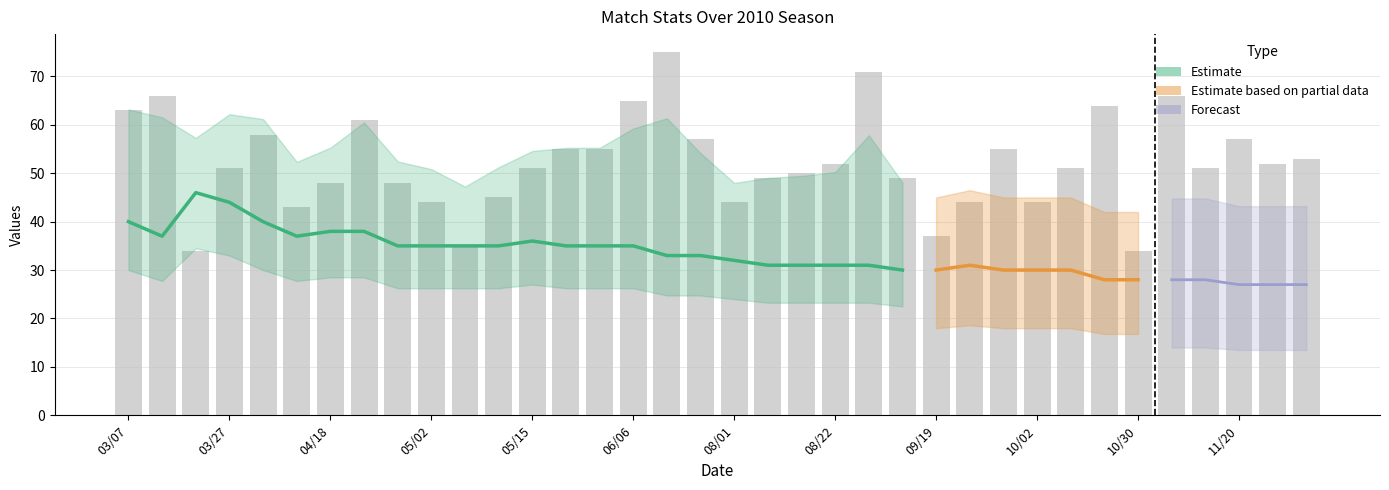

Are the bars horizontal?

No